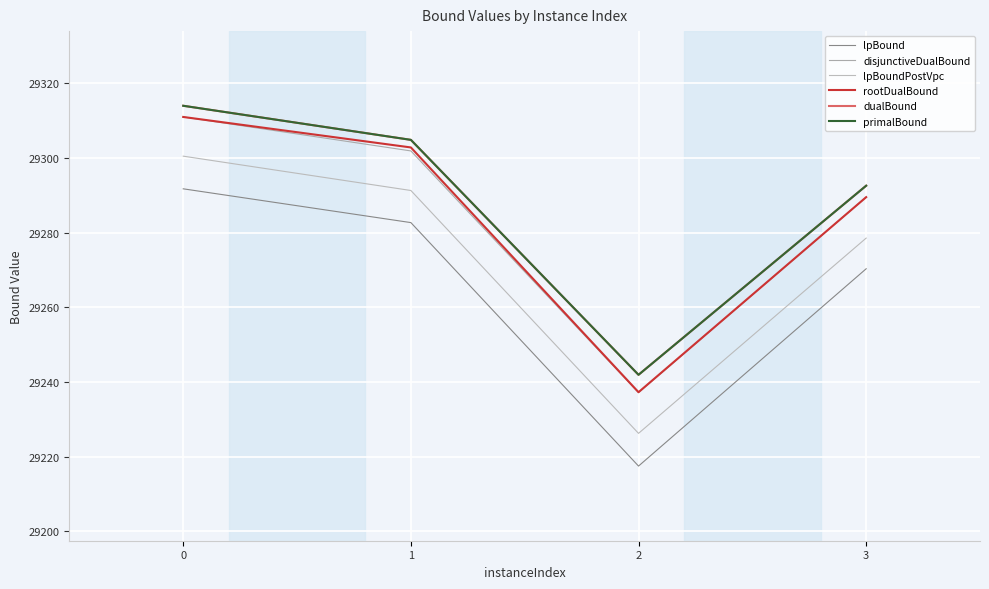

What is the difference between the primalBound values at 1 and 3?

12.3